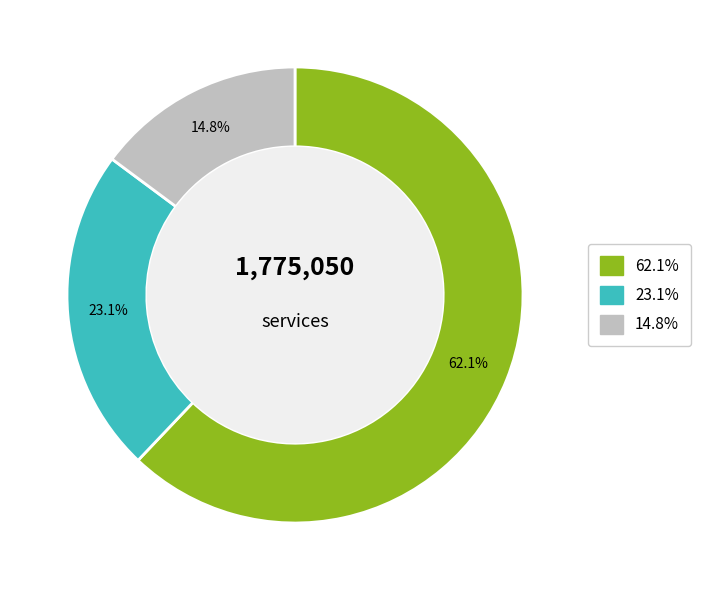

Is there a majority slice in this chart?

Yes